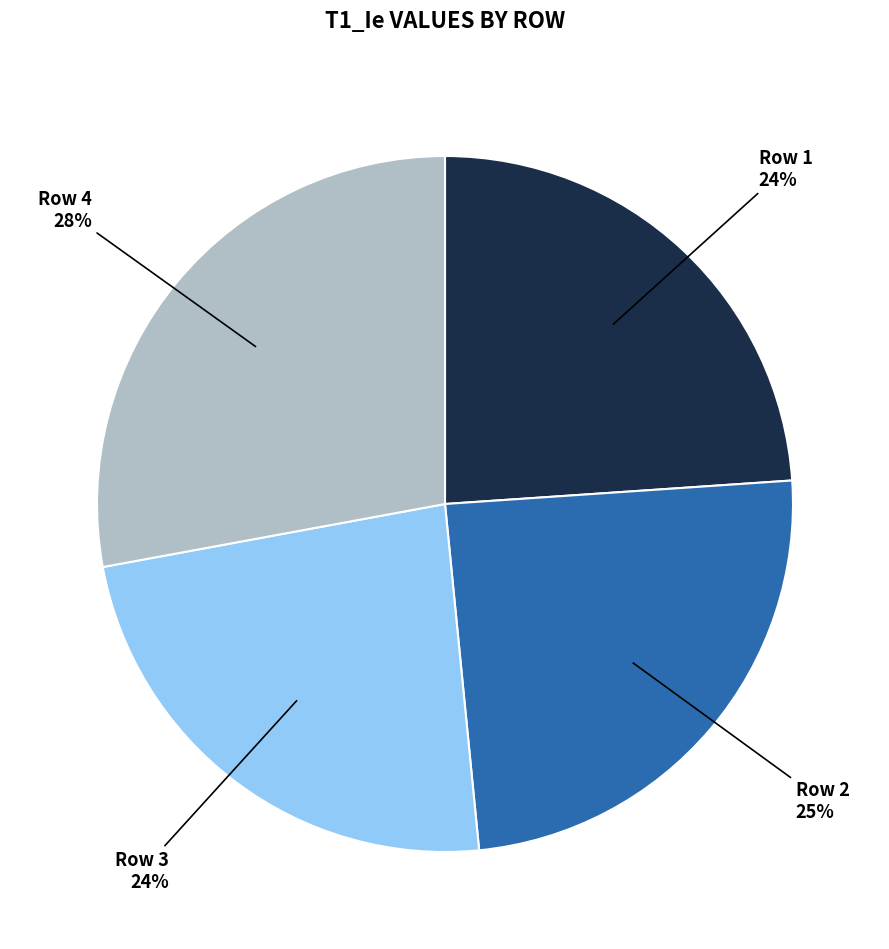

Is the sum of Row 3 and Row 4 greater than half?

Yes